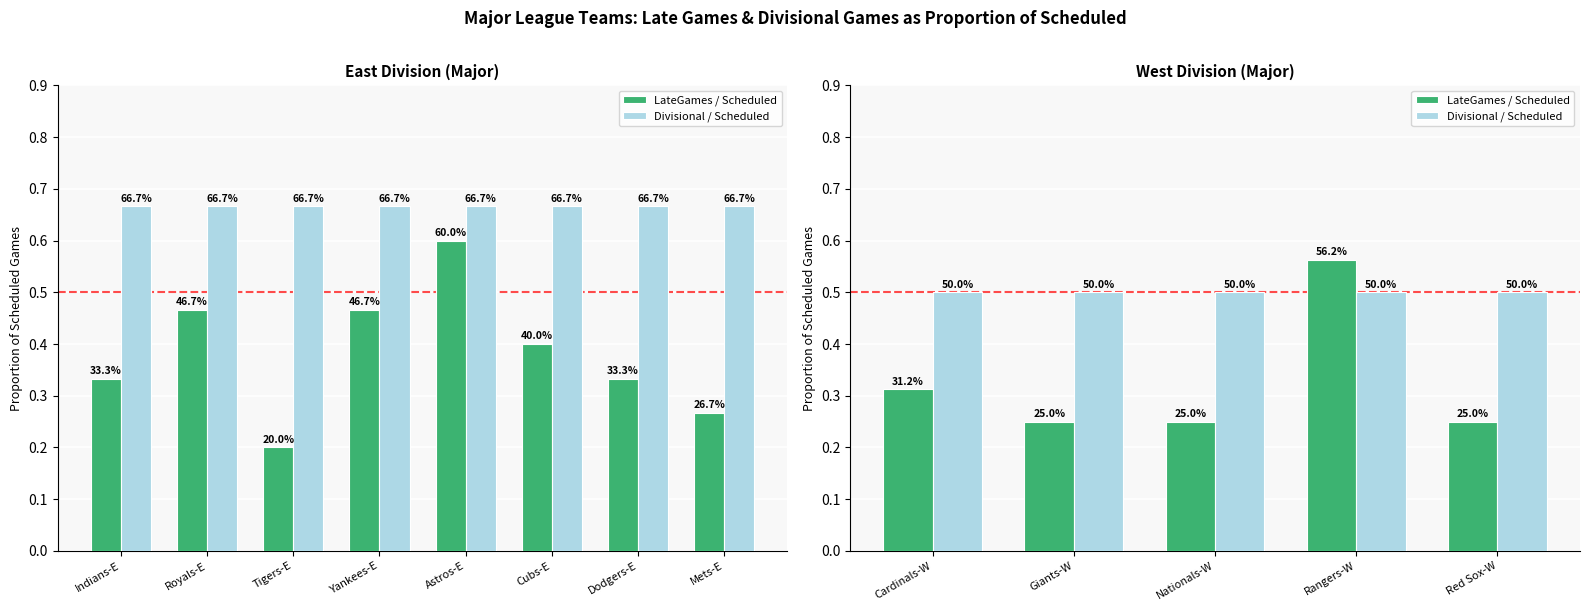

The Divisional / Scheduled series shows 0.7 at Cardinals-W. True or false?

False